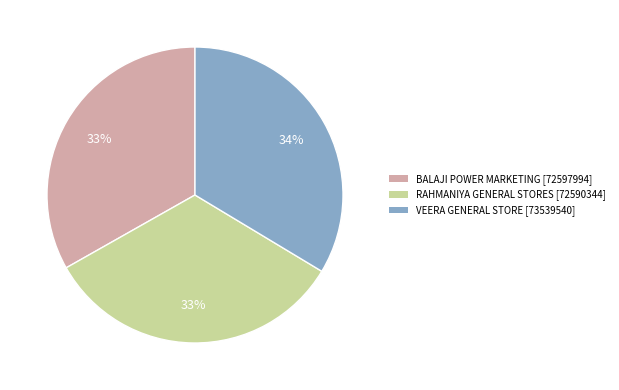

Approximately how many times larger is the value at RAHMANIYA GENERAL STORES compared to BALAJI POWER MARKETING?

1.0